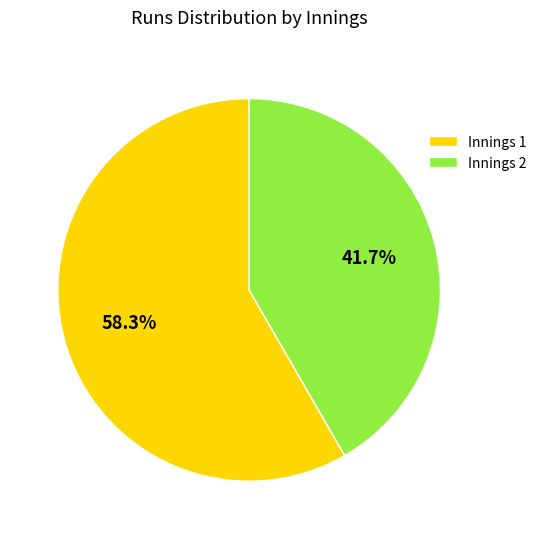

How much of the chart is everything except Innings 2?

58.3%